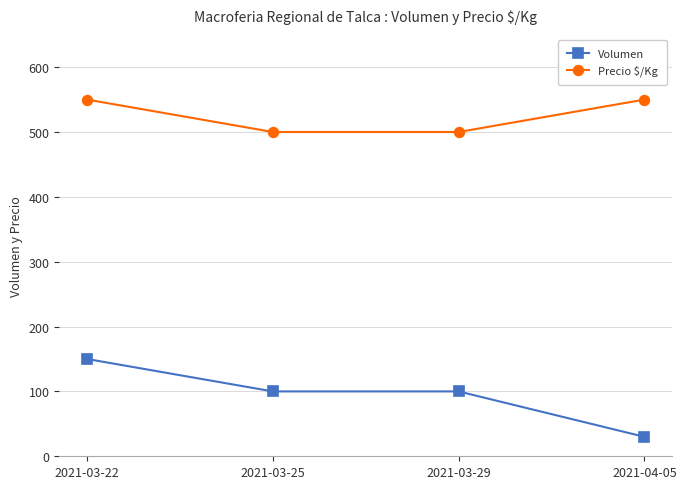

The Precio $/Kg series shows 716 at 2021-03-25. True or false?

False